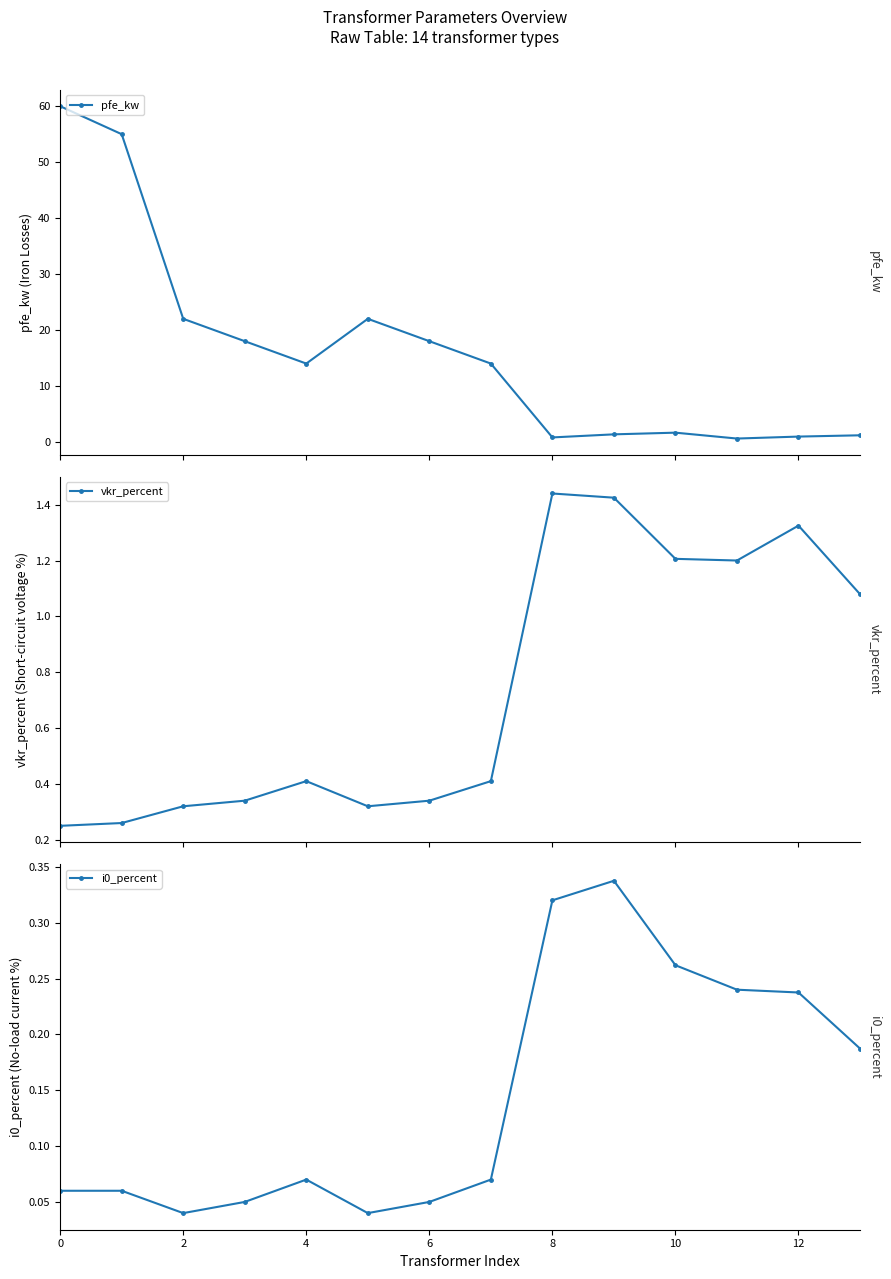

Which series has the widest spread of values?

pfe_kw